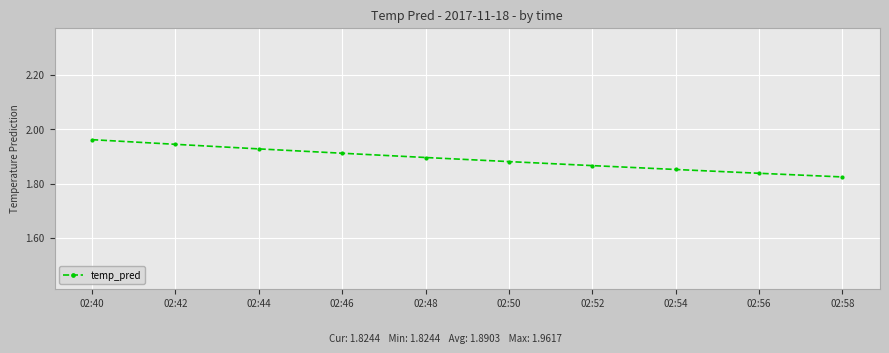

Does the chart have visible grid lines?

Yes